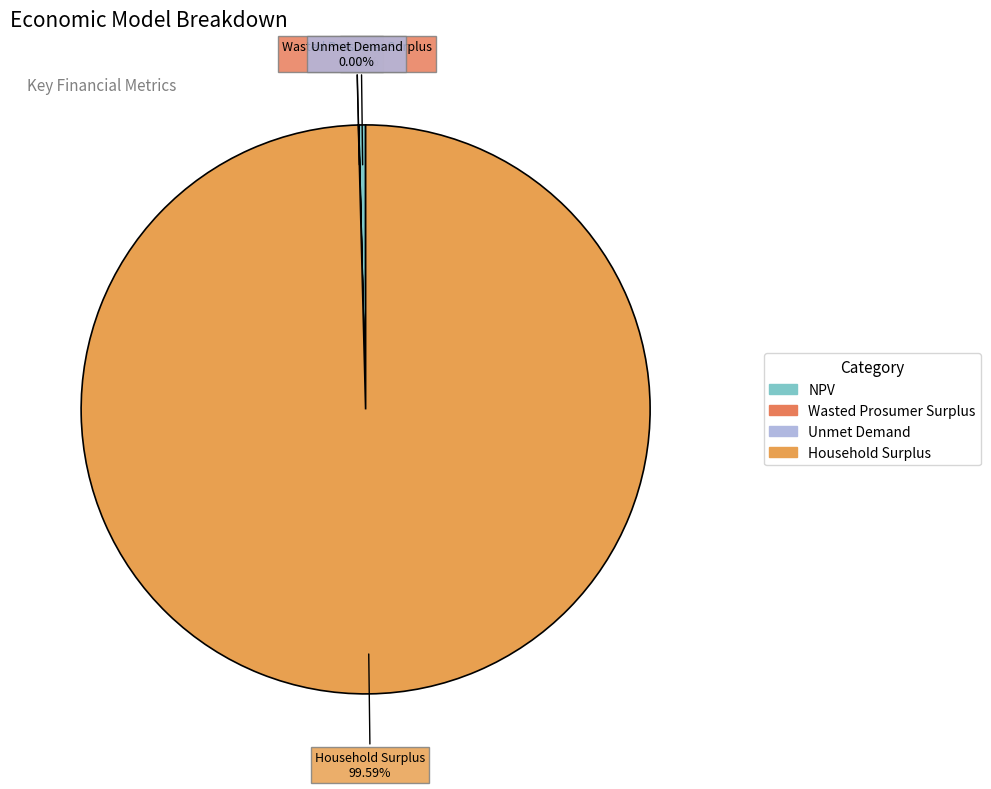

Which category accounts for the majority?

Household Surplus